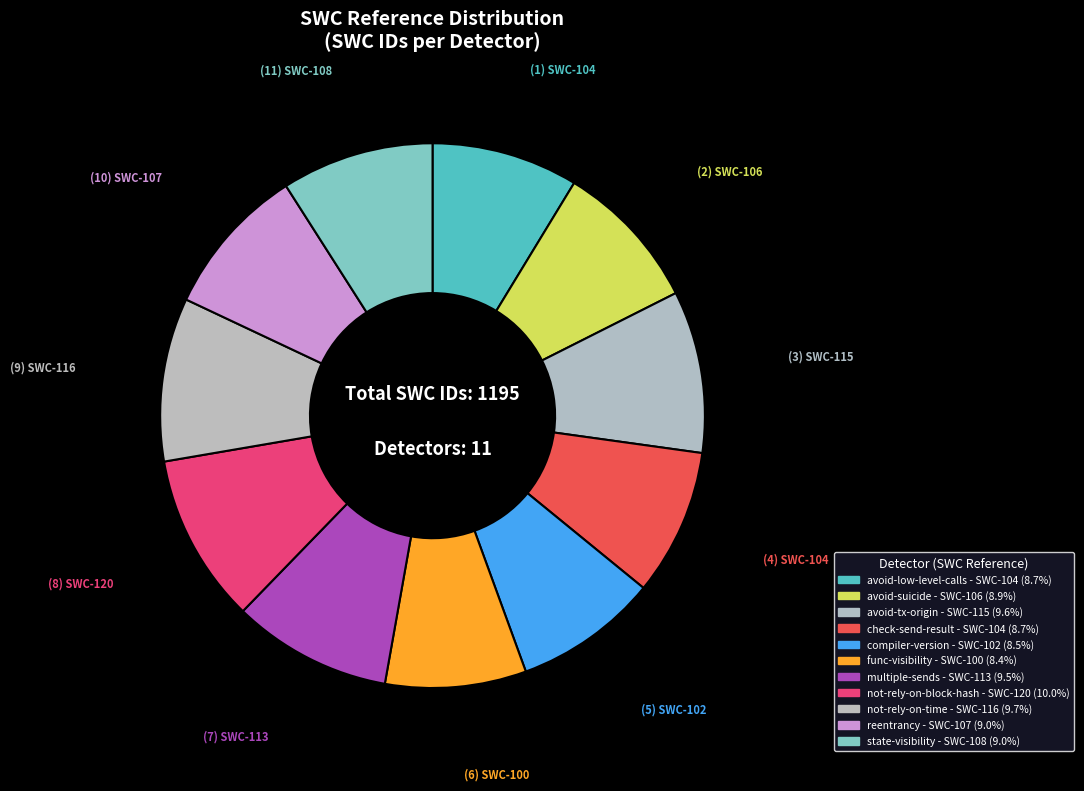

What percentage is the compiler-version slice, to the nearest percent?

9%